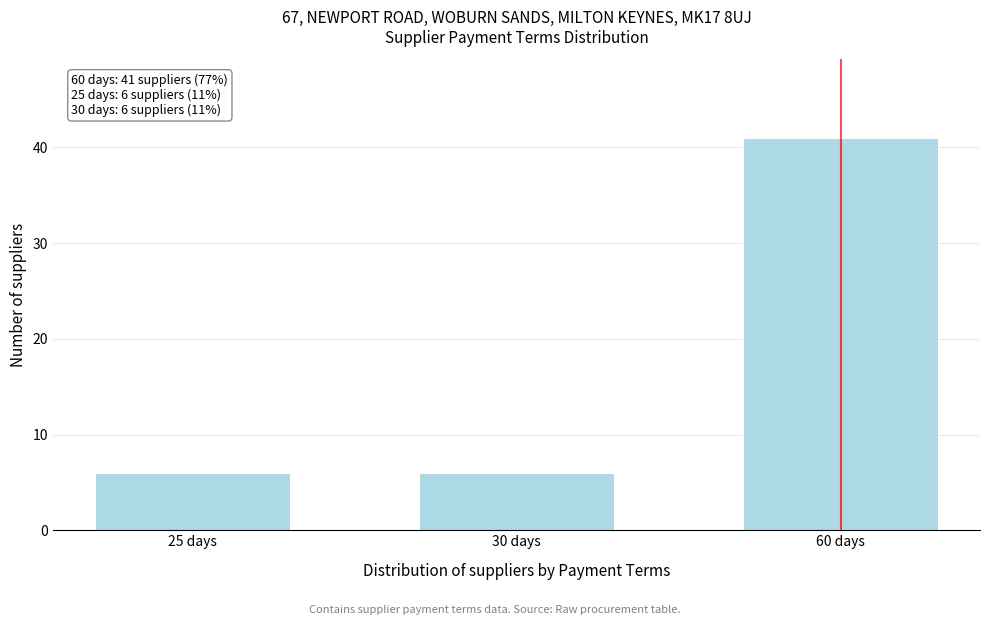

Reading left to right, extract all data points from this chart.

25 days=6	30 days=6	60 days=41